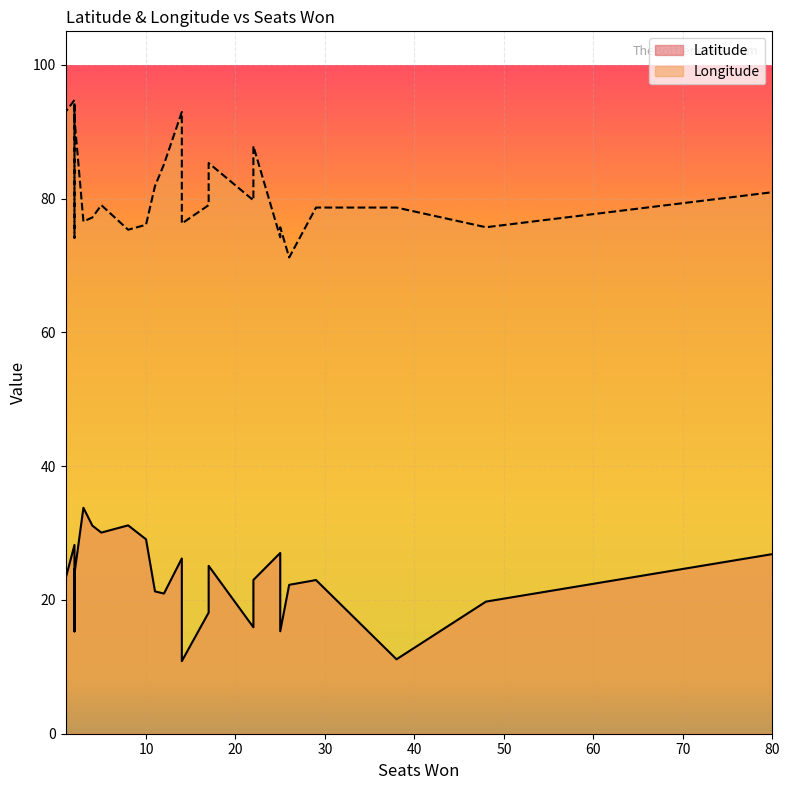

What is the difference between the maximum and minimum values in the Longitude series?

23.5